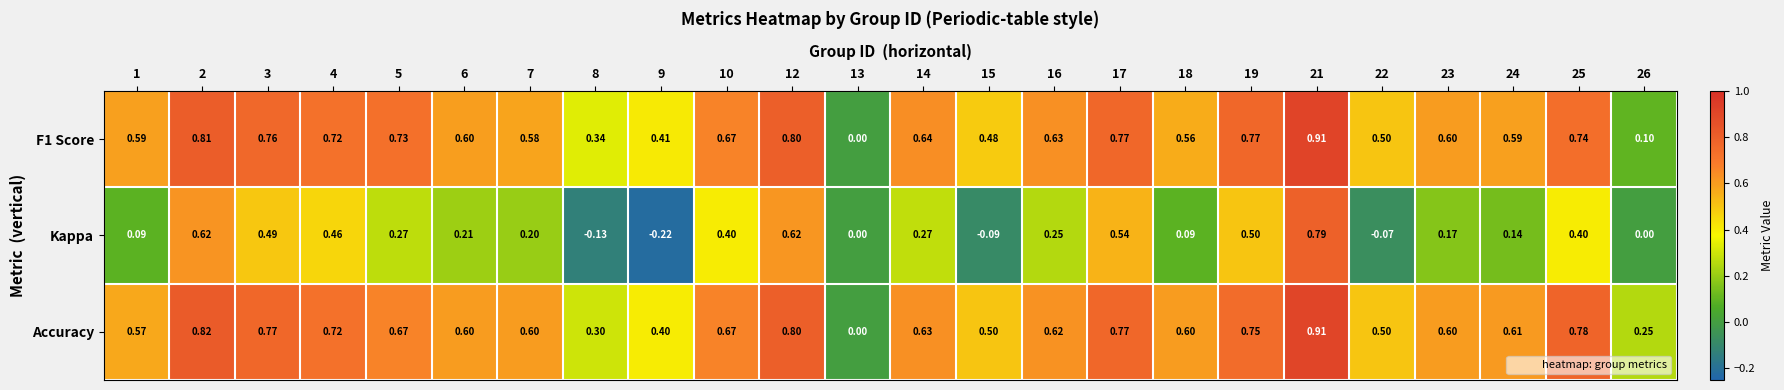

Between 3 and 4, which series saw the biggest shift?

Accuracy